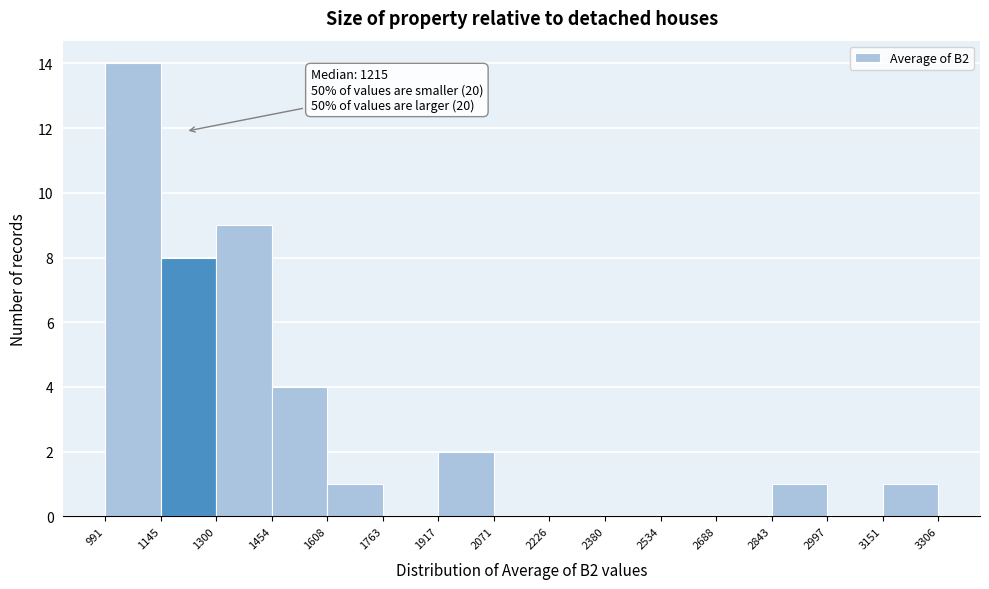

Over which range of the x-axis is the bar tallest?

991 to 1145